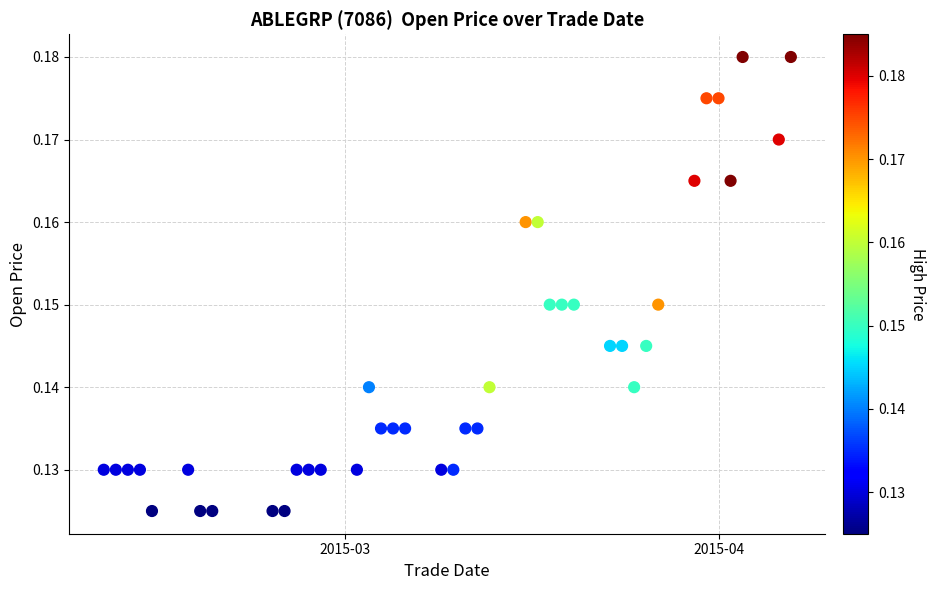

What is the range of X values (max minus min)?

57.0